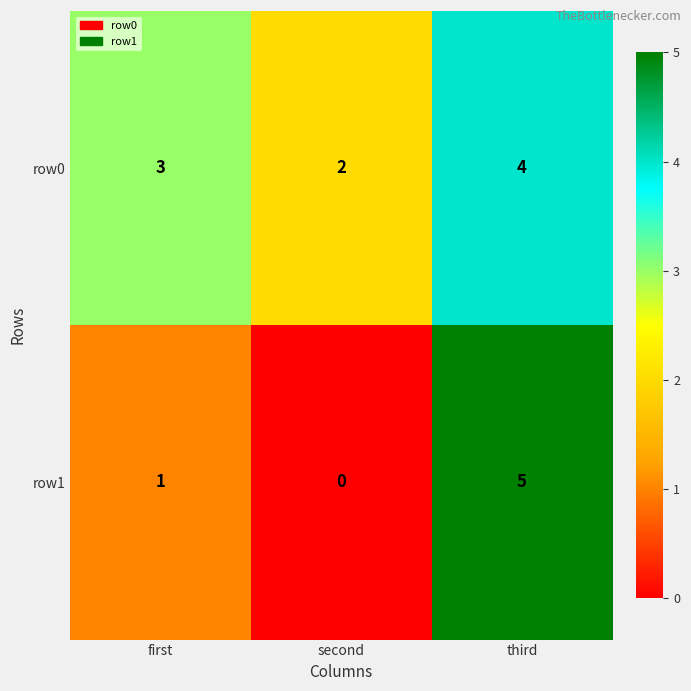

What is the greatest value displayed?

5